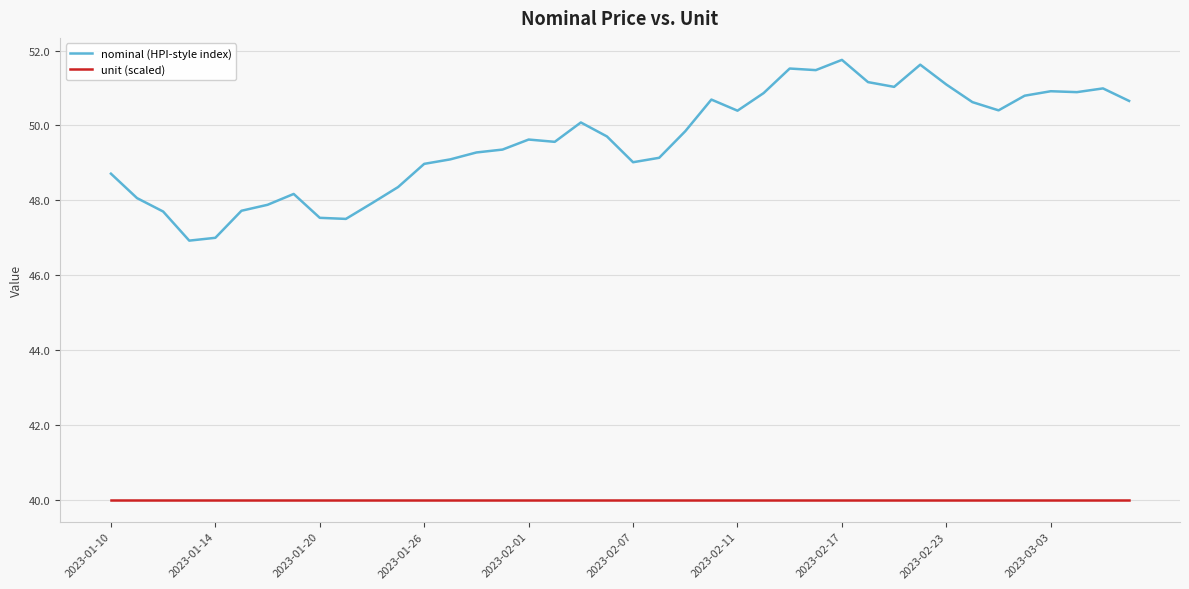

Which series has the widest spread of values?

nominal (HPI-style index)